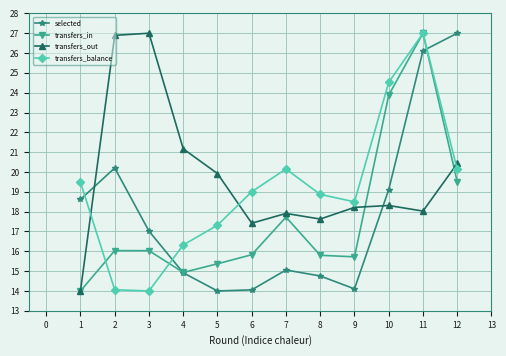

At which category does transfers_balance reach its first local peak?

7